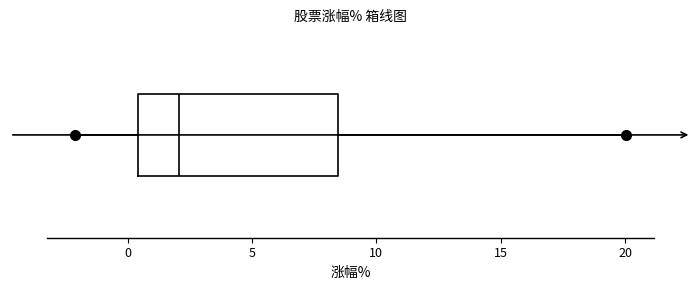

Read this box plot against the x-axis: the position of the median line, the range covered by the box, and the ends of both whiskers. The values are not printed on the chart, so give them approximately, as read against the axis.

median 2.0, box 0.5 to 8.5, whiskers -2.0 to 20.0